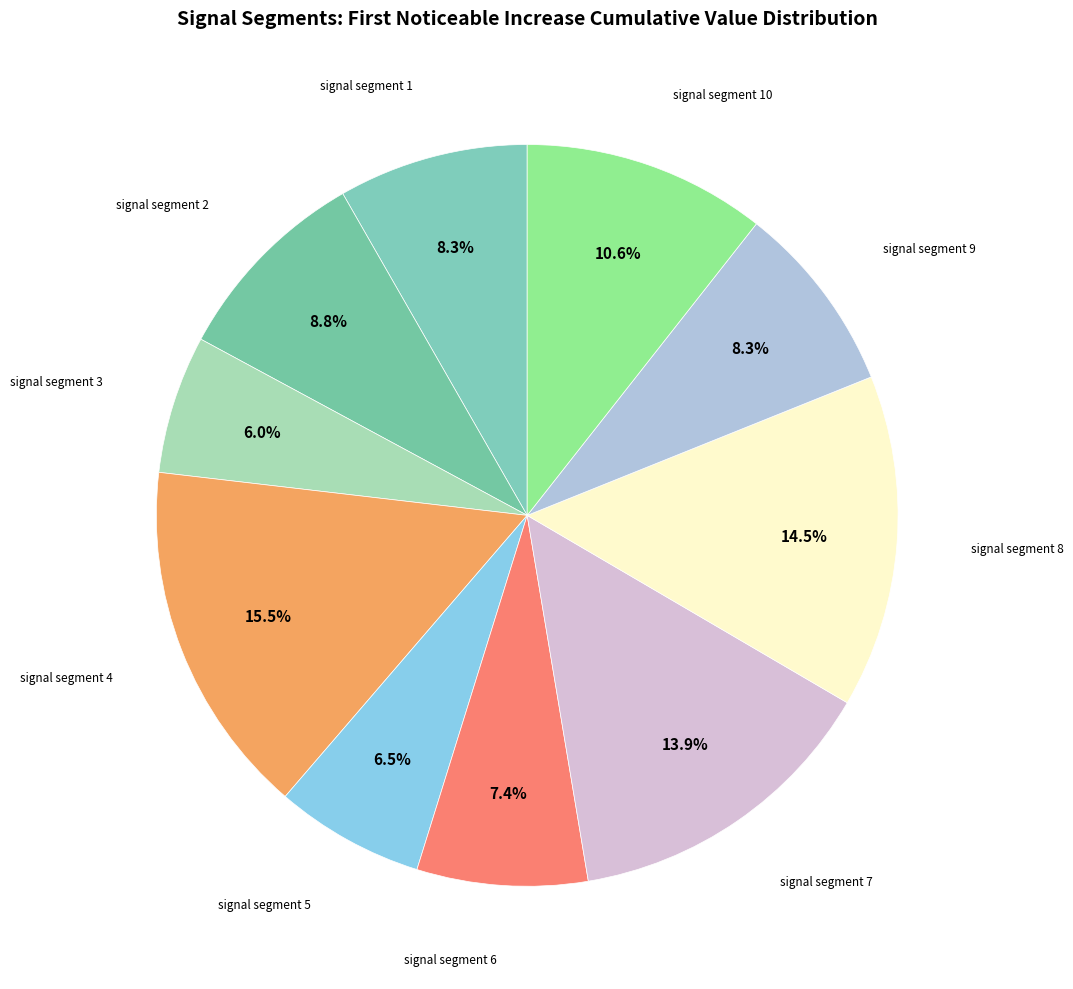

To the nearest percent, what is the difference between the largest and smallest slice percentages?

10%